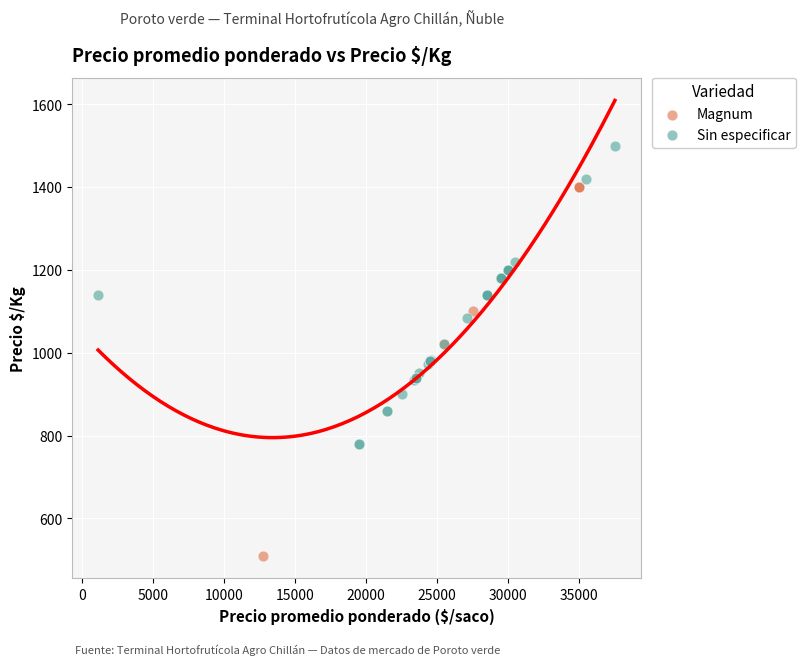

Which series has the widest spread of Y values?

Magnum